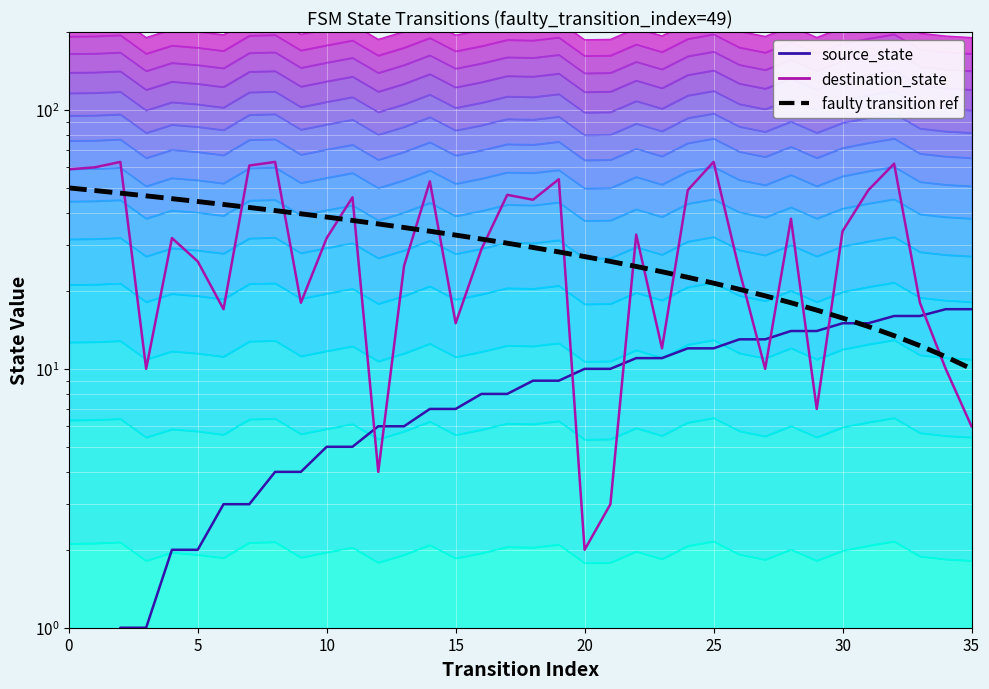

What is the spread (max minus min) of values at 22?

22.0